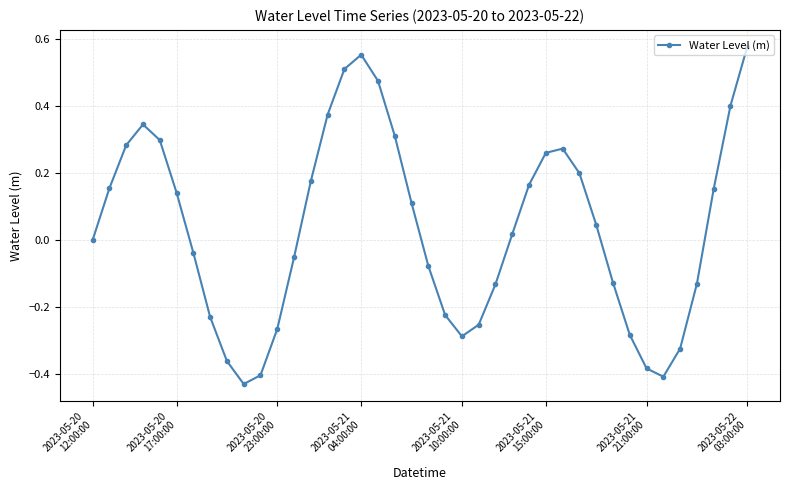

What is the sum of all values?

1.4